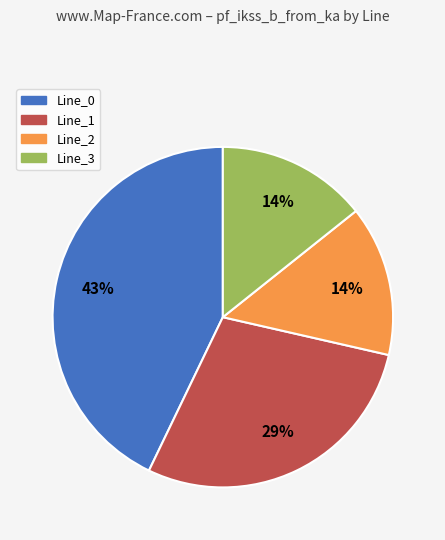

Is it true that Line_2 is 14% of the pie?

True